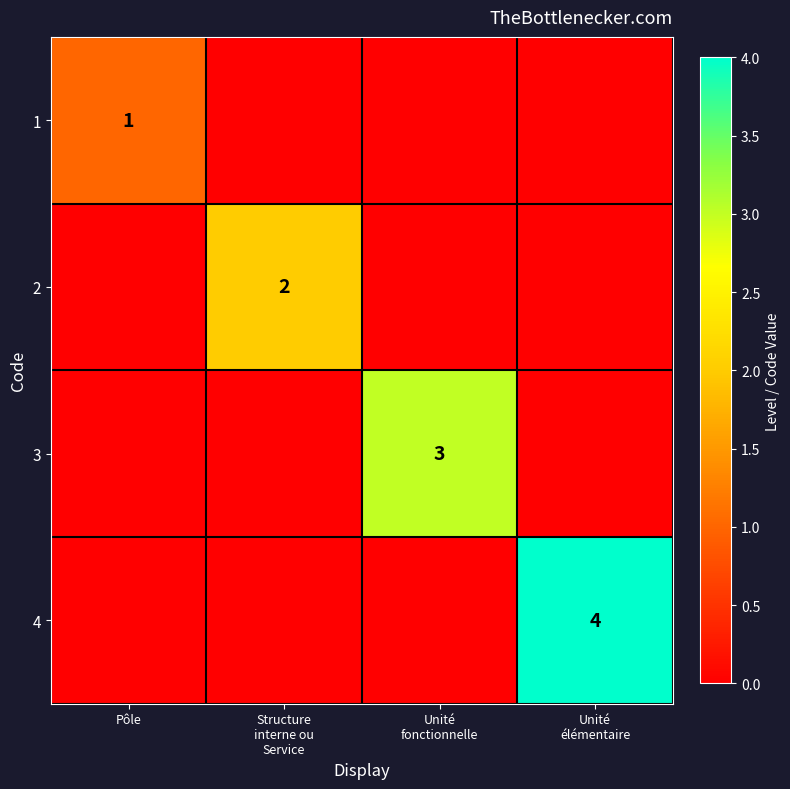

At which category does the chart reach its peak across all series?

Unité
élémentaire